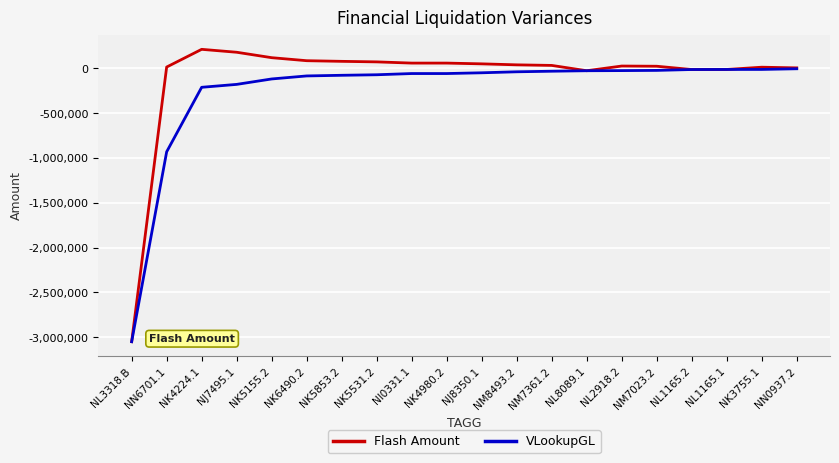

What are all the series names shown in the legend?

Flash Amount, VLookupGL